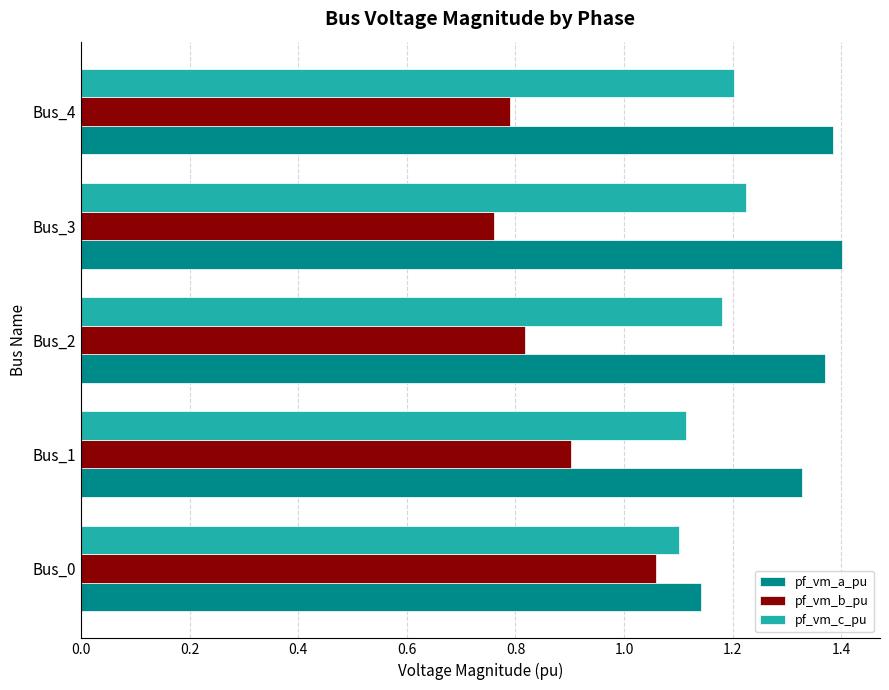

Which category has the lowest value across all series?

Bus_3